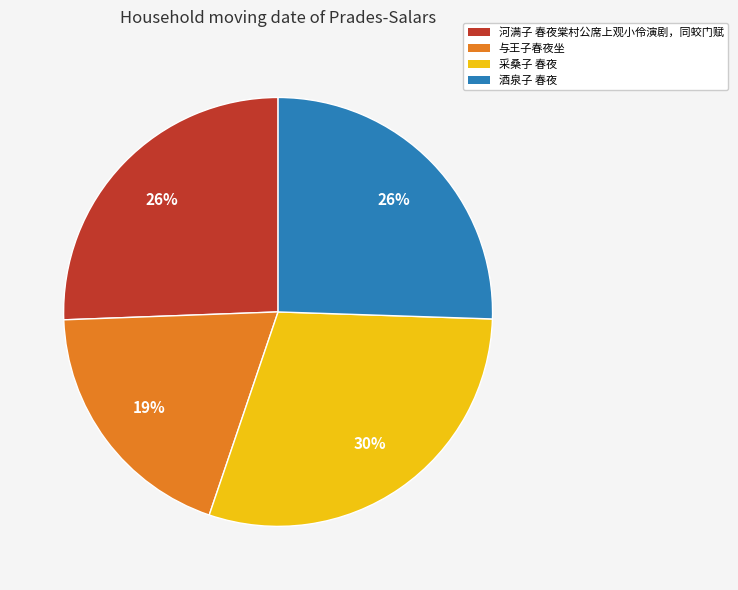

To the nearest percent, what percentage of the pie is 酒泉子 春夜?

26%